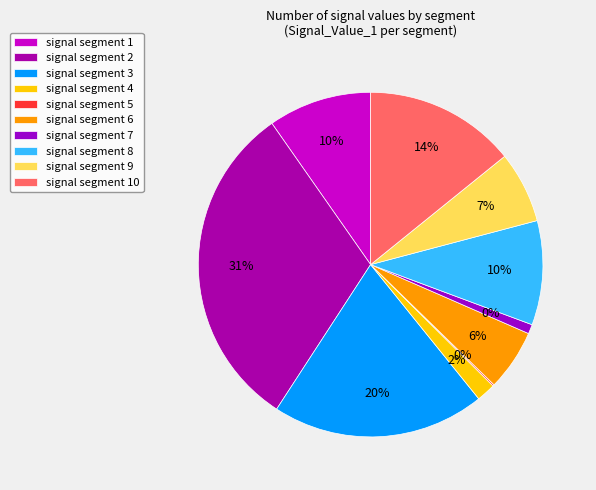

The signal segment 9 slice represents 7% of the pie. True or false?

True